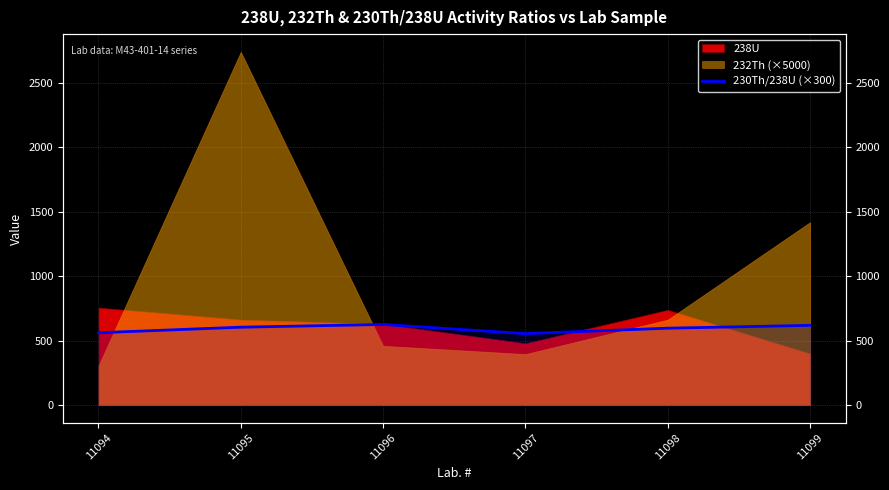

Reading left to right, transcribe all the data shown in this chart.

11094=562.1	11095=605.2	11096=626.3	11097=555.3	11098=597.5	11099=619.3